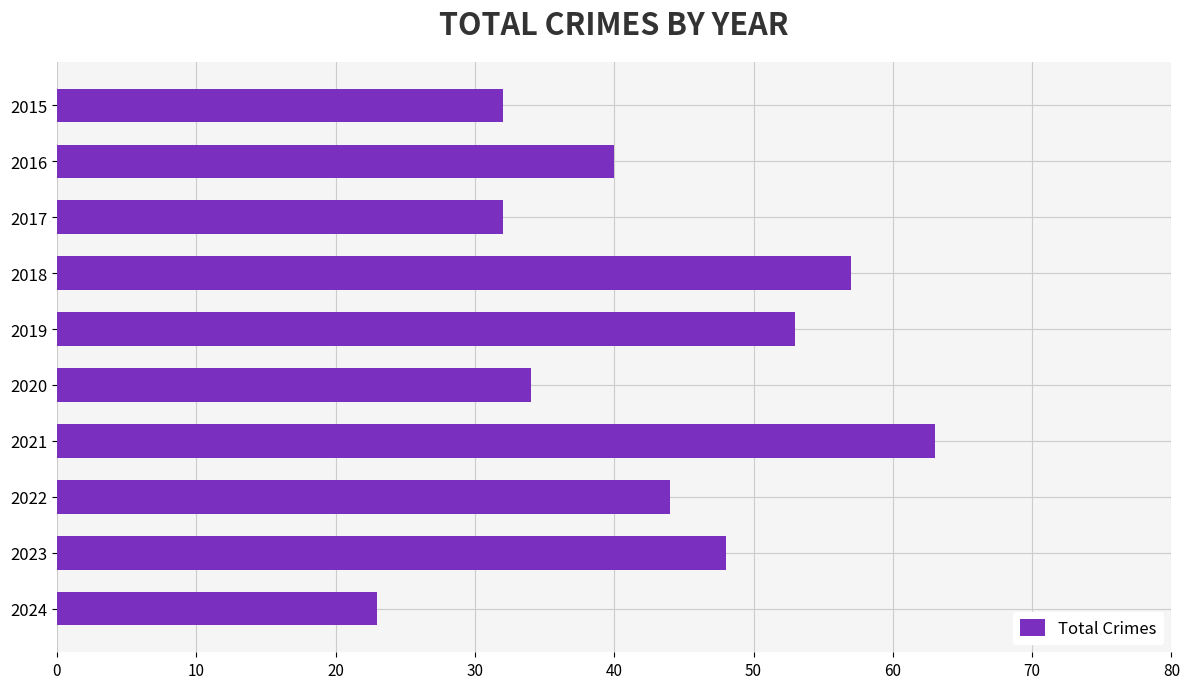

Is it true that the value at 2017 is 19?

False